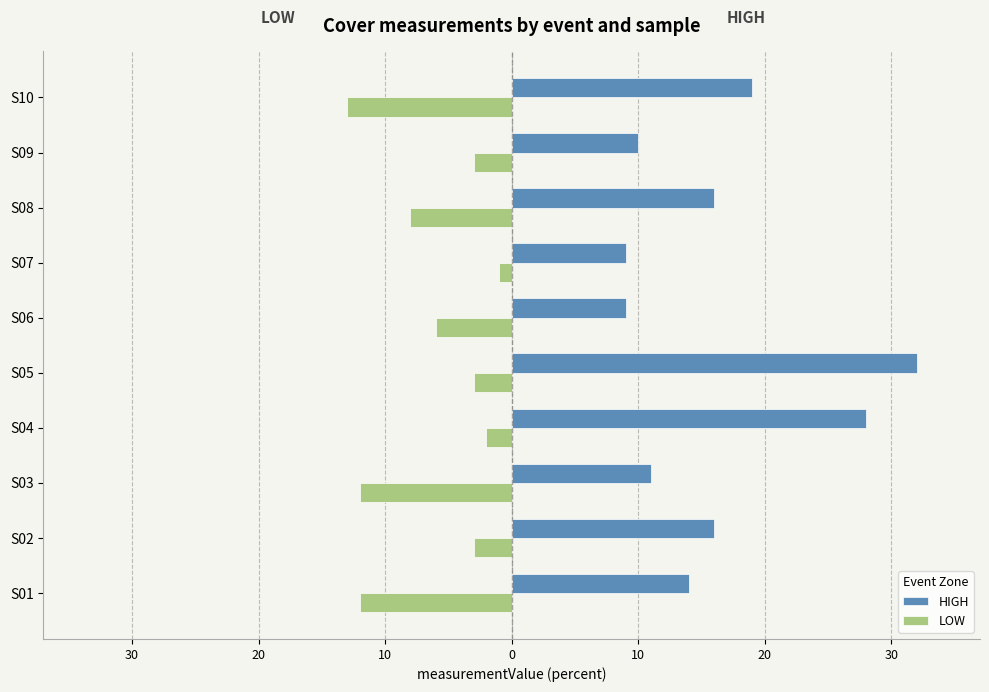

What are all the series names shown in the legend?

HIGH, LOW